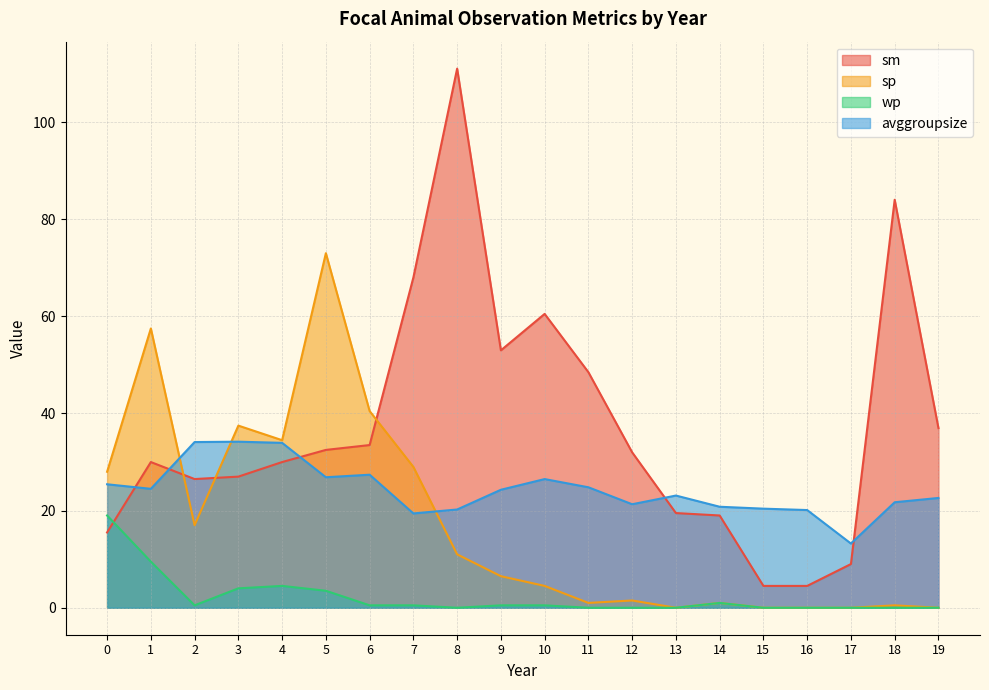

Which series has the largest range (max minus min)?

sm